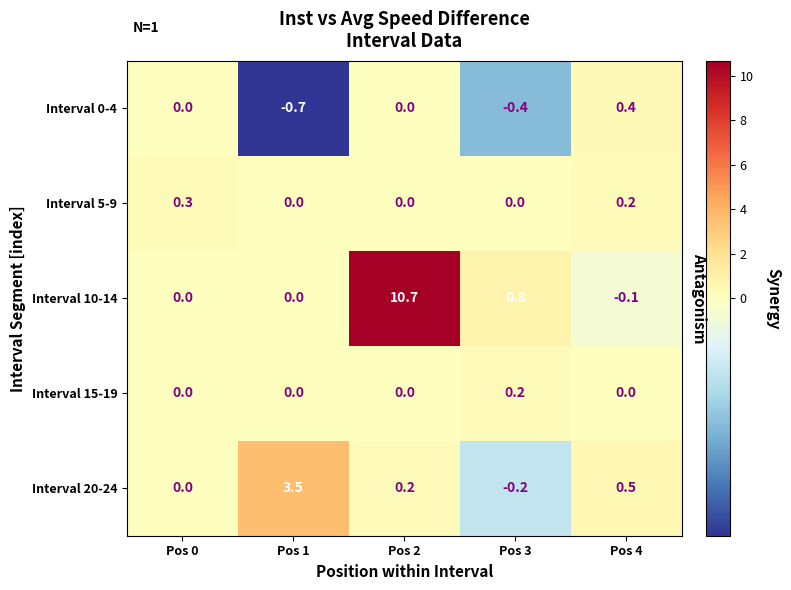

What is the difference between the maximum and minimum values in the Interval 0-4 series?

1.1